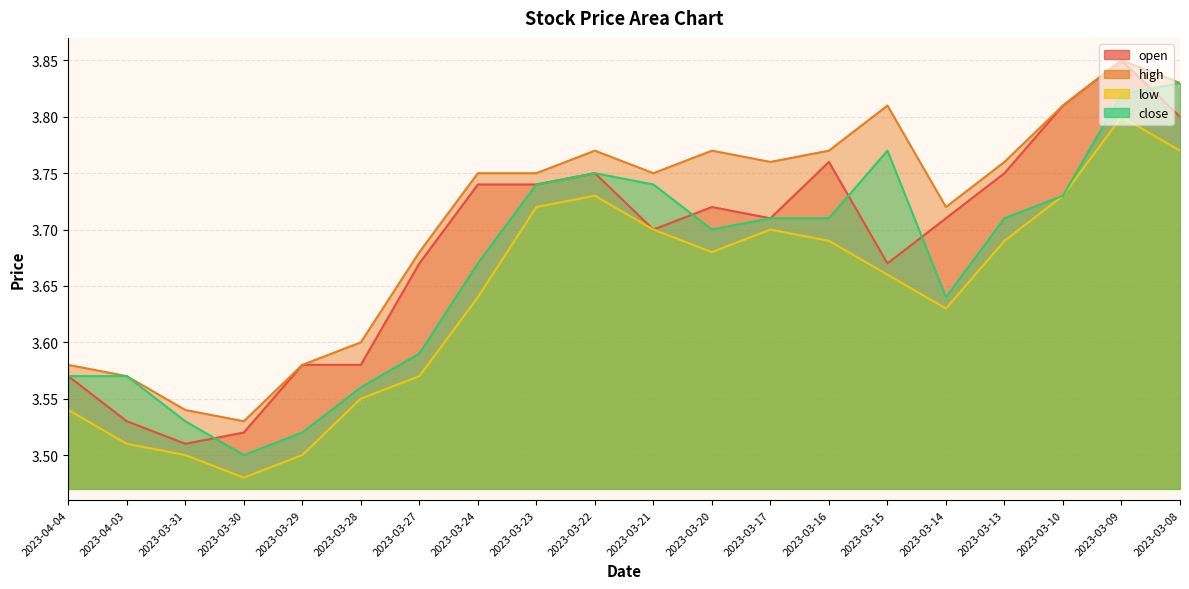

At which label does open reach its peak?

2023-03-09